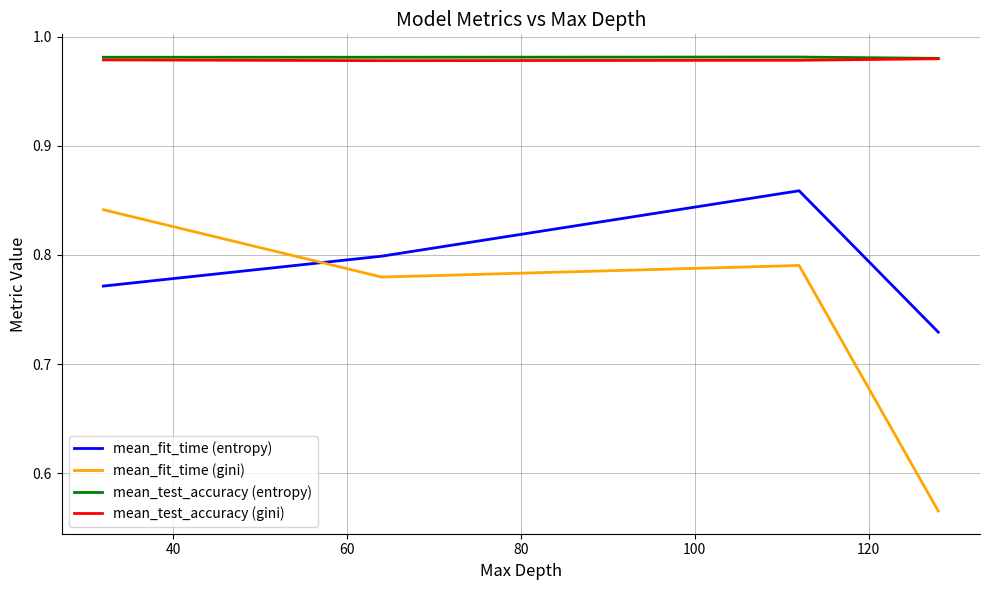

Does the chart have visible grid lines?

Yes